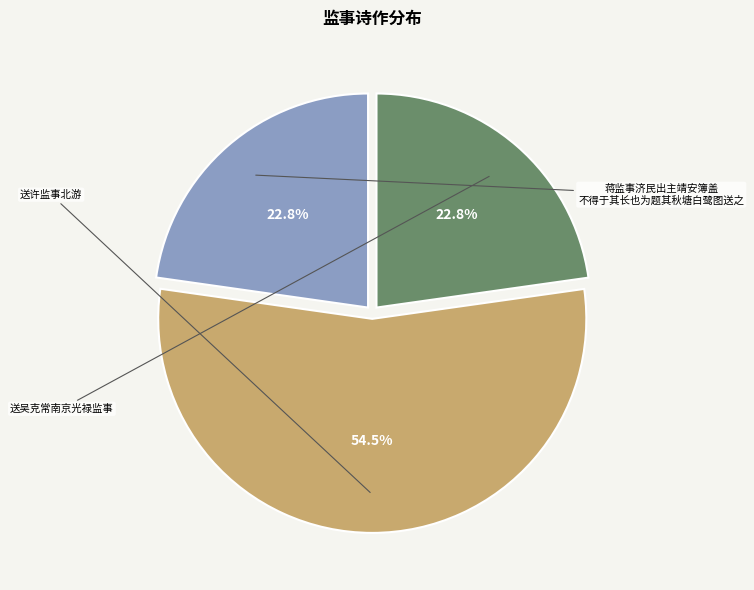

Is there a majority slice in this chart?

Yes